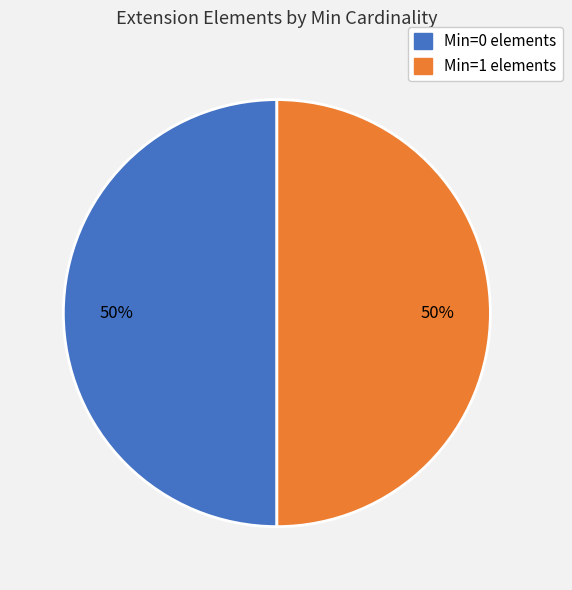

To the nearest percent, what is the average slice percentage?

50%